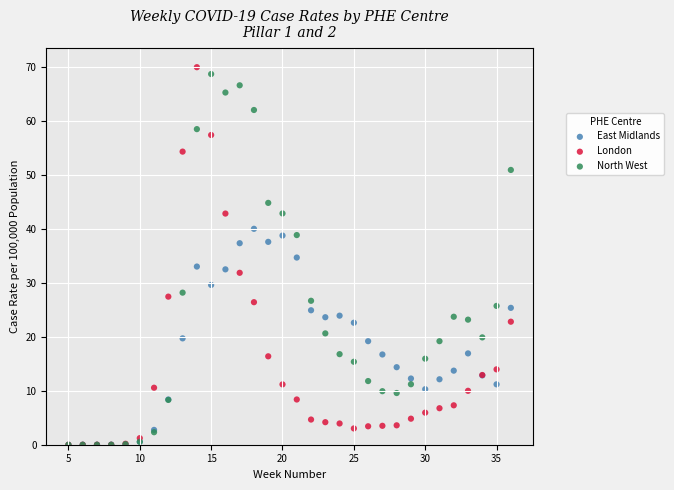

Which series has the widest spread of Y values?

London